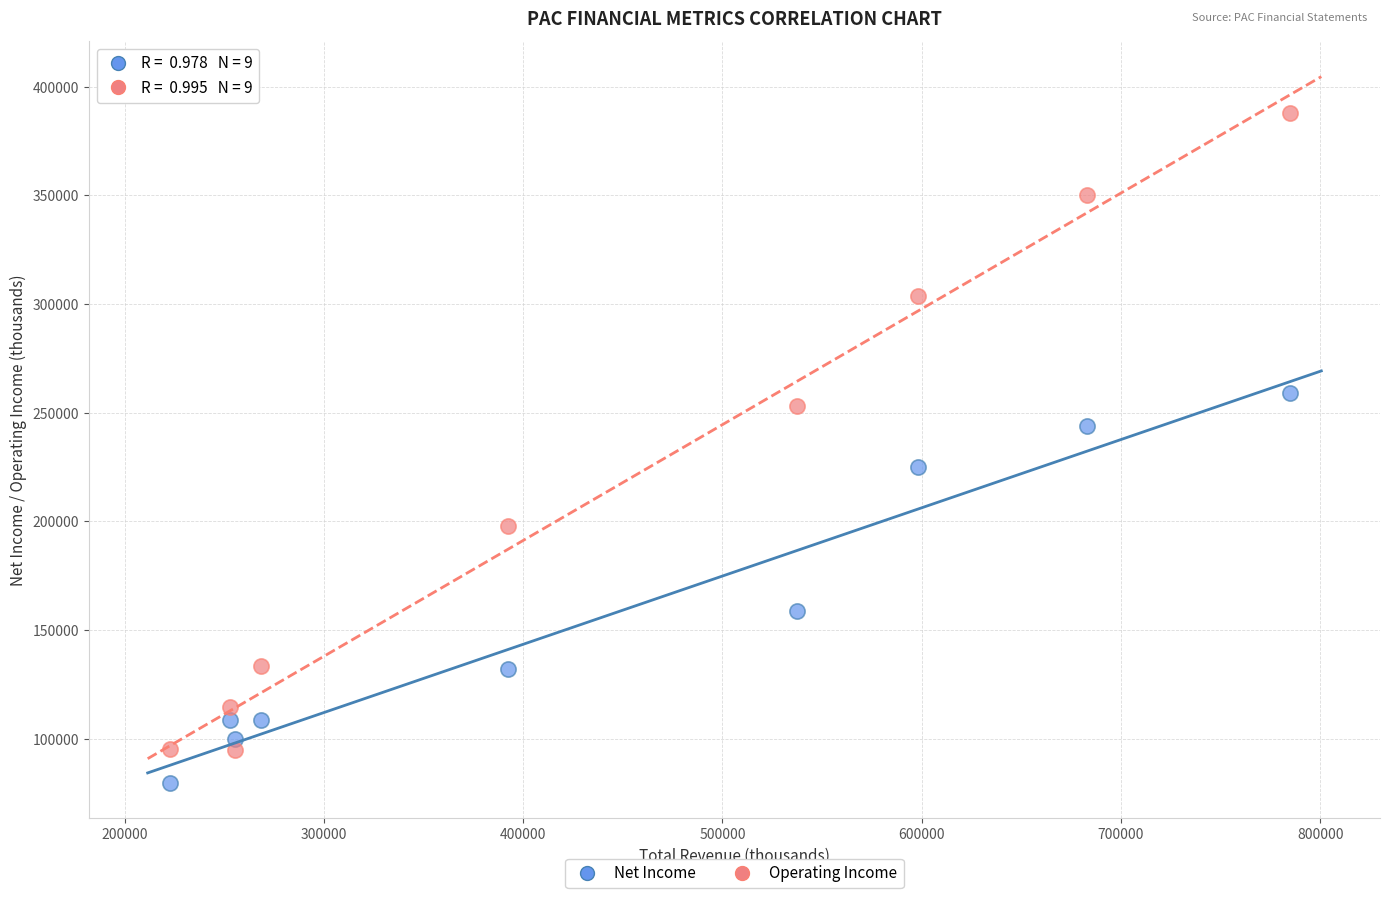

Which series contains the highest Y value?

Operating Income